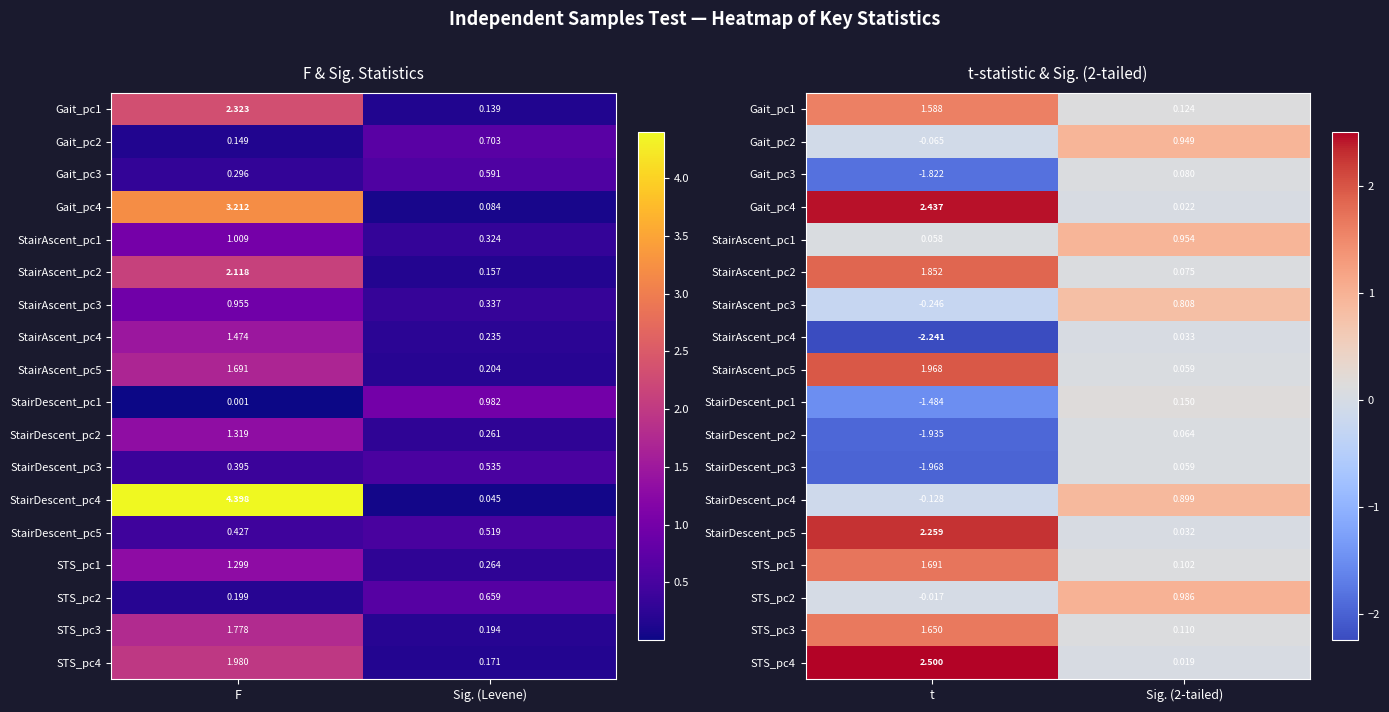

Rank the series by their maximum value, from lowest to highest.

StairAscent_pc4, StairDescent_pc3, StairDescent_pc2, Gait_pc3, StairDescent_pc1, StairAscent_pc3, StairDescent_pc4, Gait_pc2, StairAscent_pc1, STS_pc2, Gait_pc1, STS_pc3, STS_pc1, StairAscent_pc2, StairAscent_pc5, StairDescent_pc5, Gait_pc4, STS_pc4